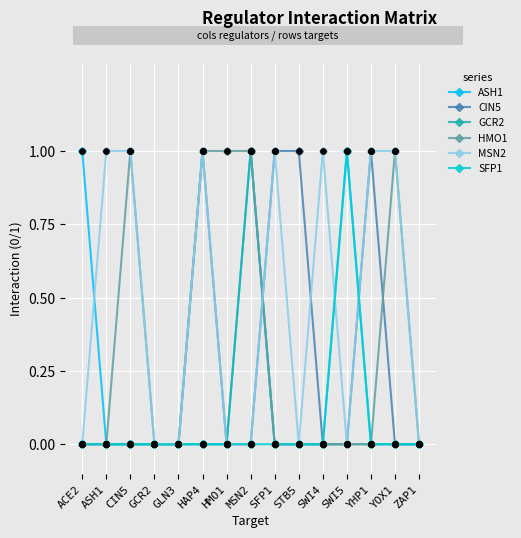

What are all the series names shown in the legend?

ASH1, CIN5, GCR2, HMO1, MSN2, SFP1